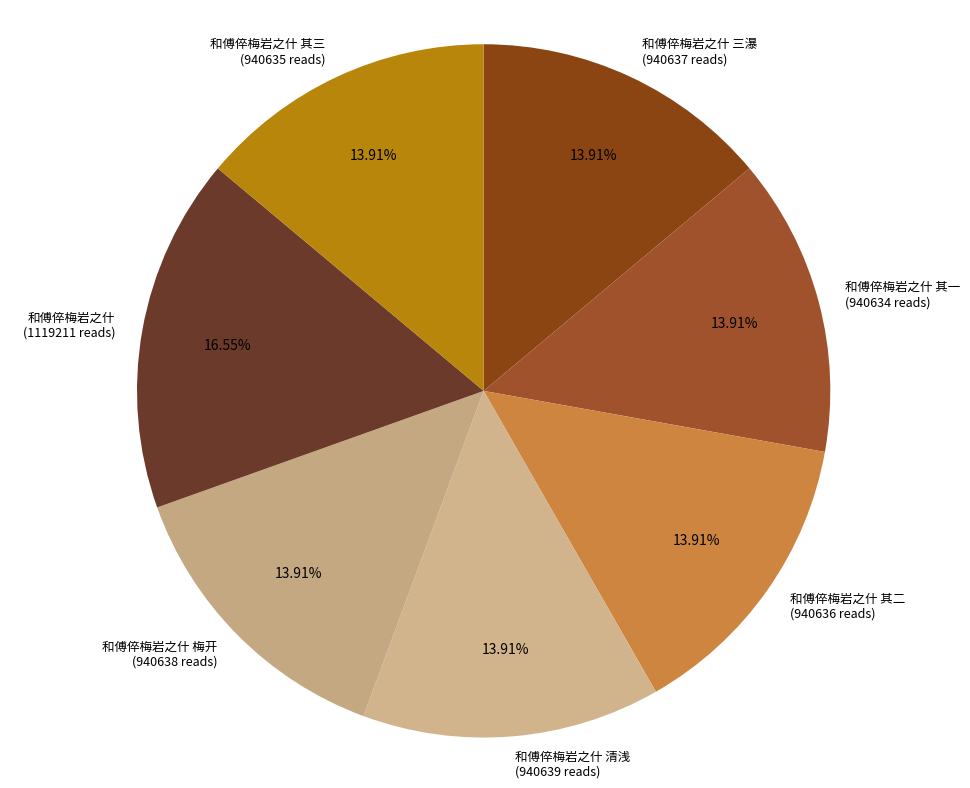

Between 和傅倅梅岩之什 梅开 (940638 reads) and 和傅倅梅岩之什 (1119211 reads), which is larger?

和傅倅梅岩之什 (1119211 reads)